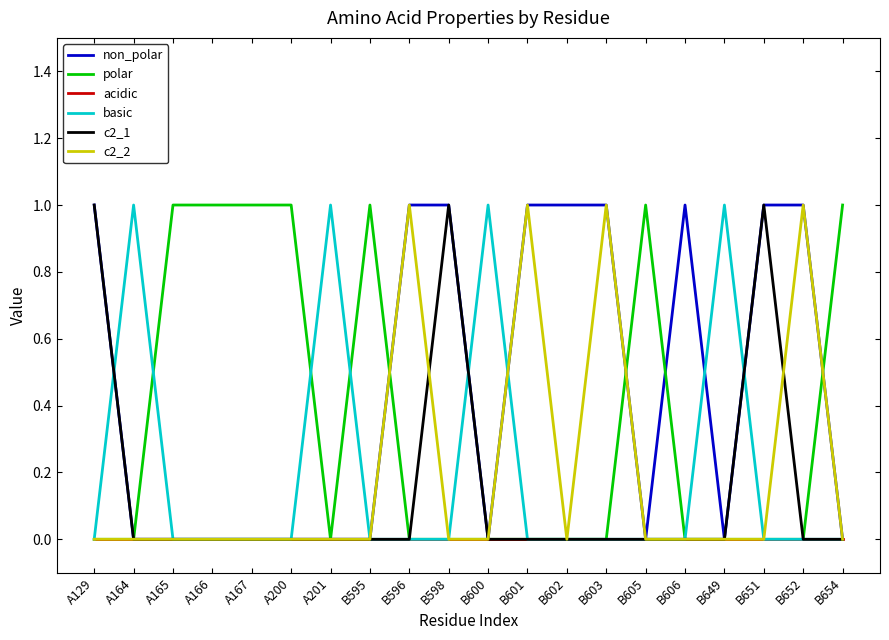

The c2_2 series shows 0 at A166. True or false?

True